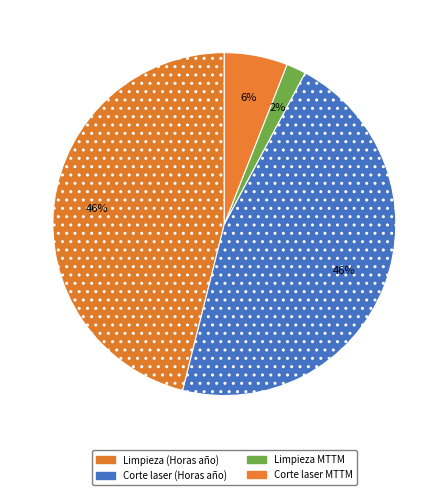

Count the number of slices in the pie.

4